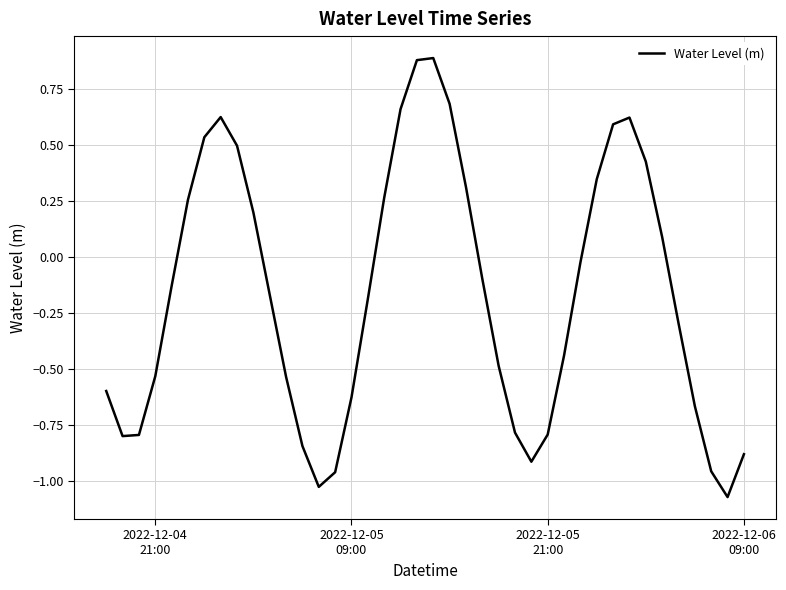

What is the difference between the maximum and minimum values?

2.0